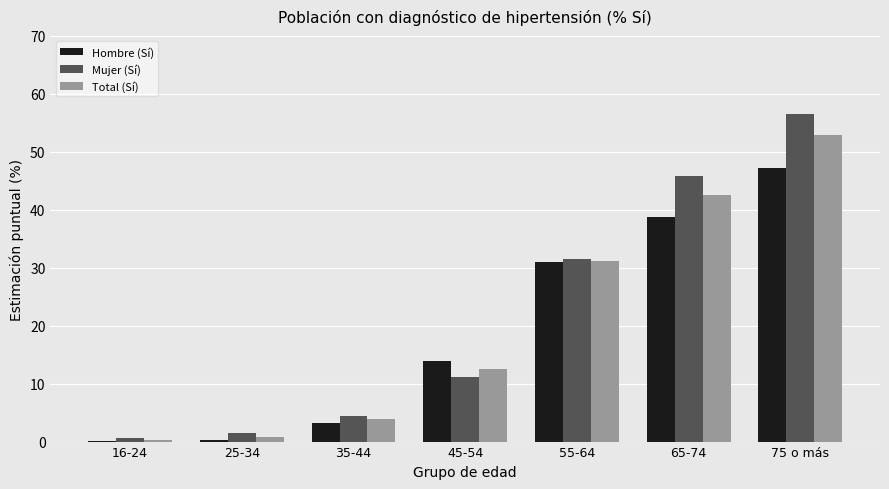

What is the greatest value displayed?

56.5